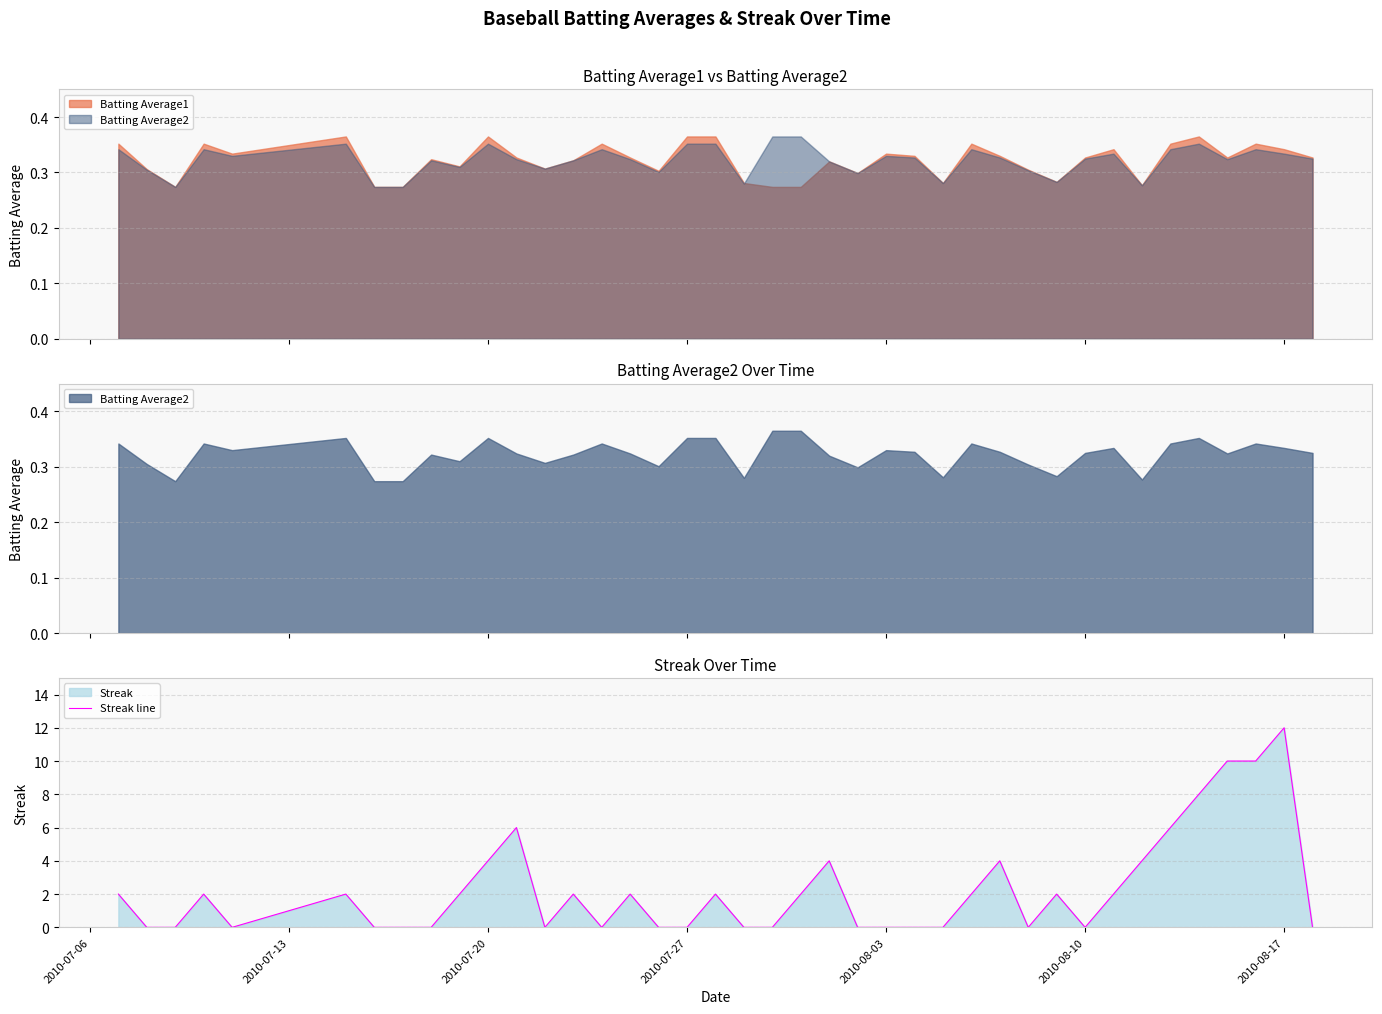

Which category has the highest value in the Streak line series?

2010-08-17